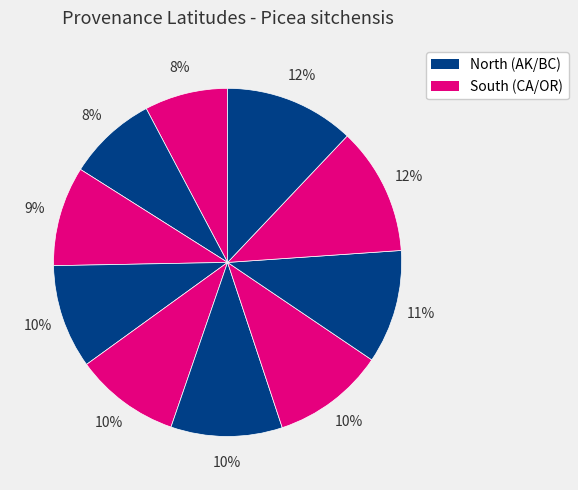

Is there a majority slice in this chart?

No